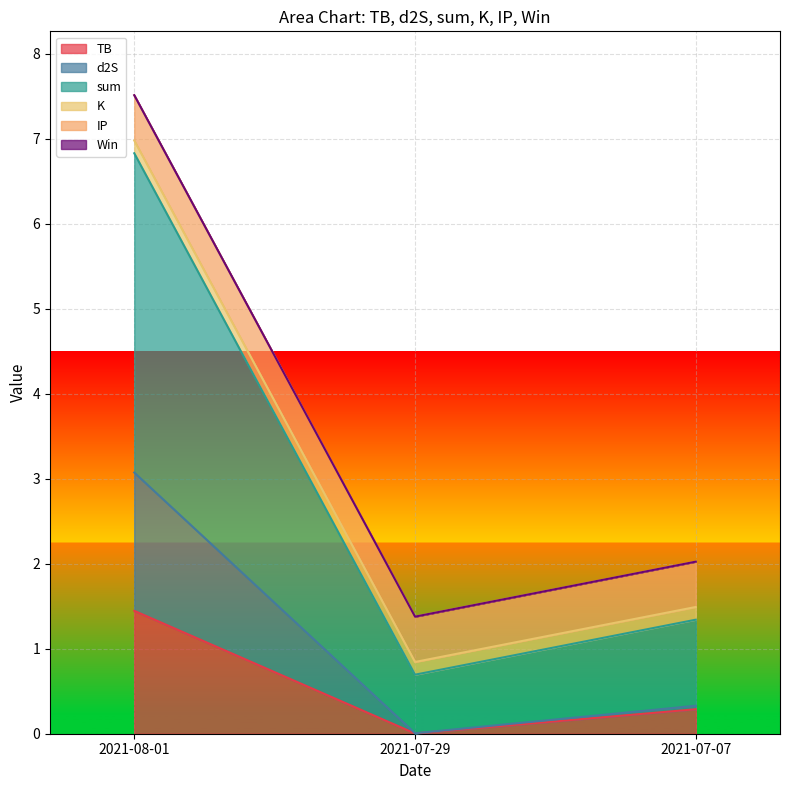

What are all the series names shown in the legend?

TB, d2S, sum, K, IP, Win